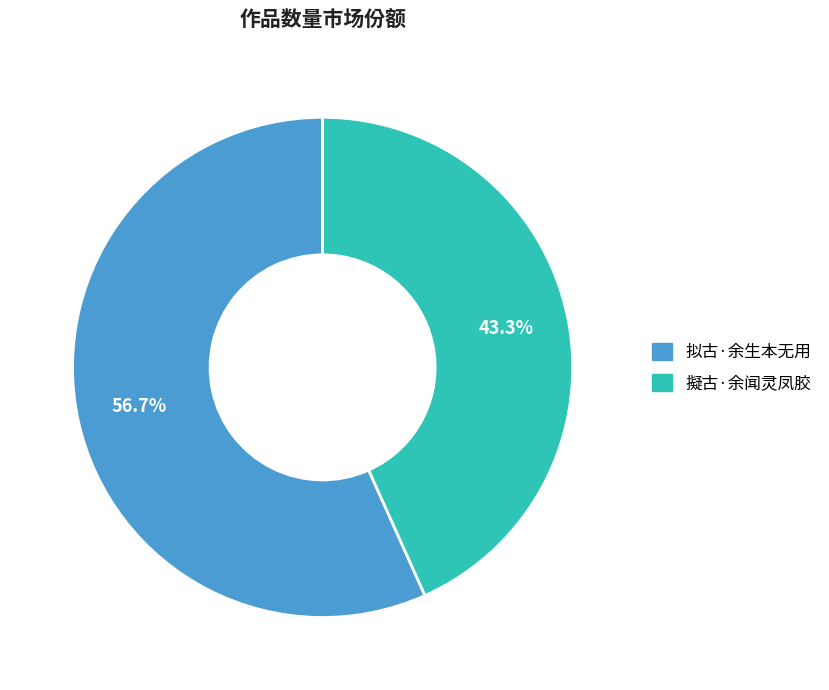

How much of the chart is everything except 擬古·余闻灵凤胶?

56.7%